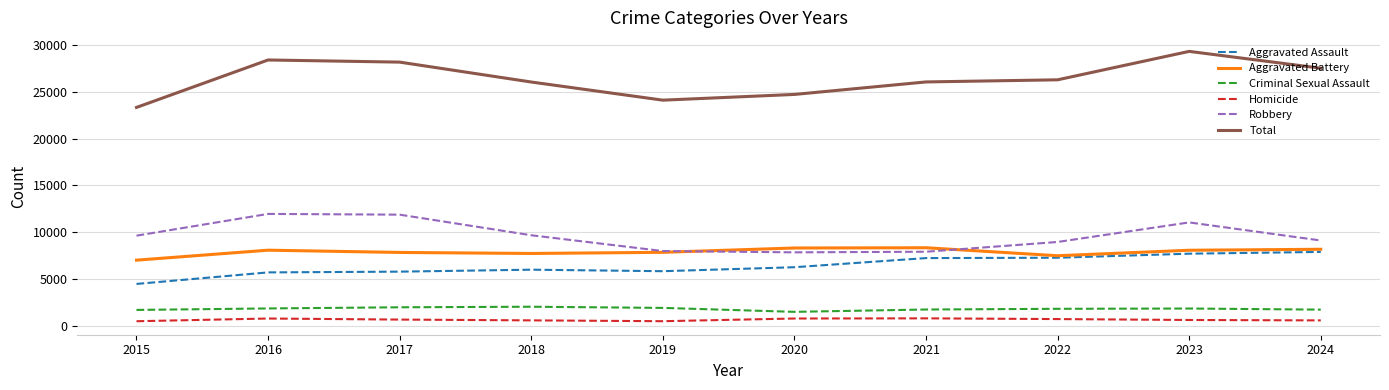

What is the minimum value for Aggravated Assault?

4480